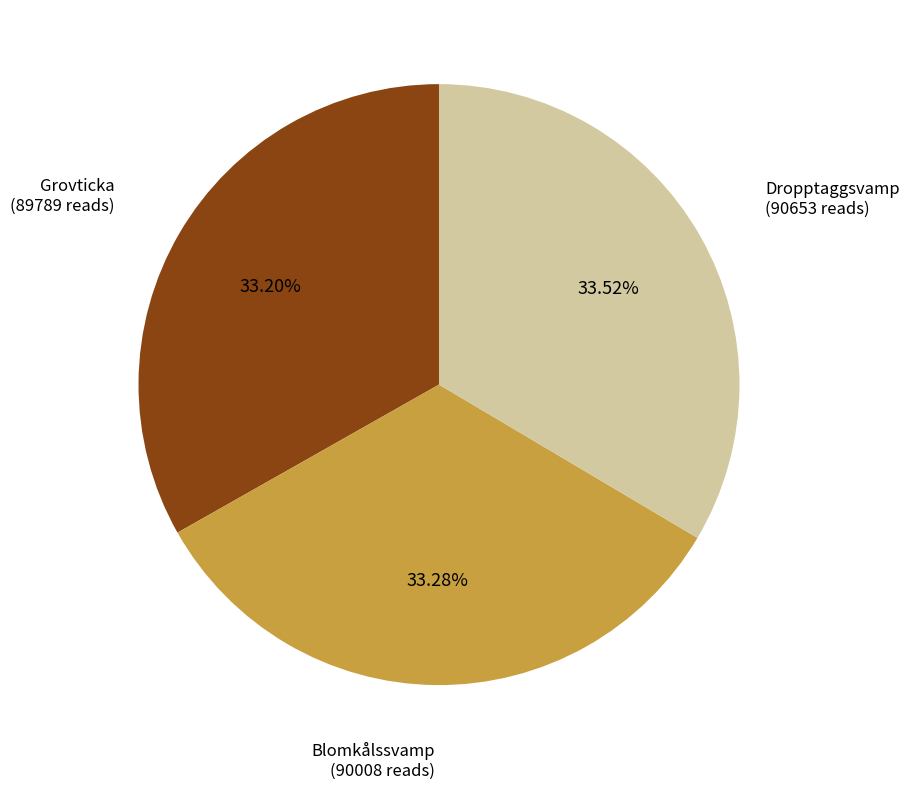

Is there any slice that represents more than half of the pie?

No